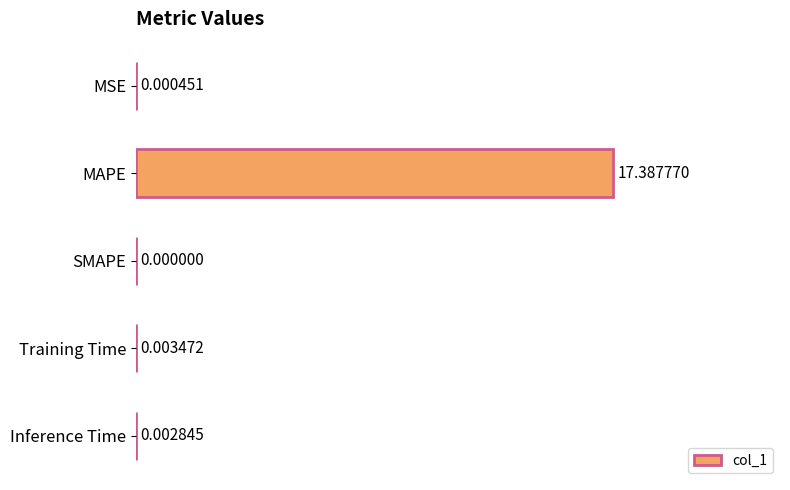

Where is the data nearest to the value 8?

Training Time